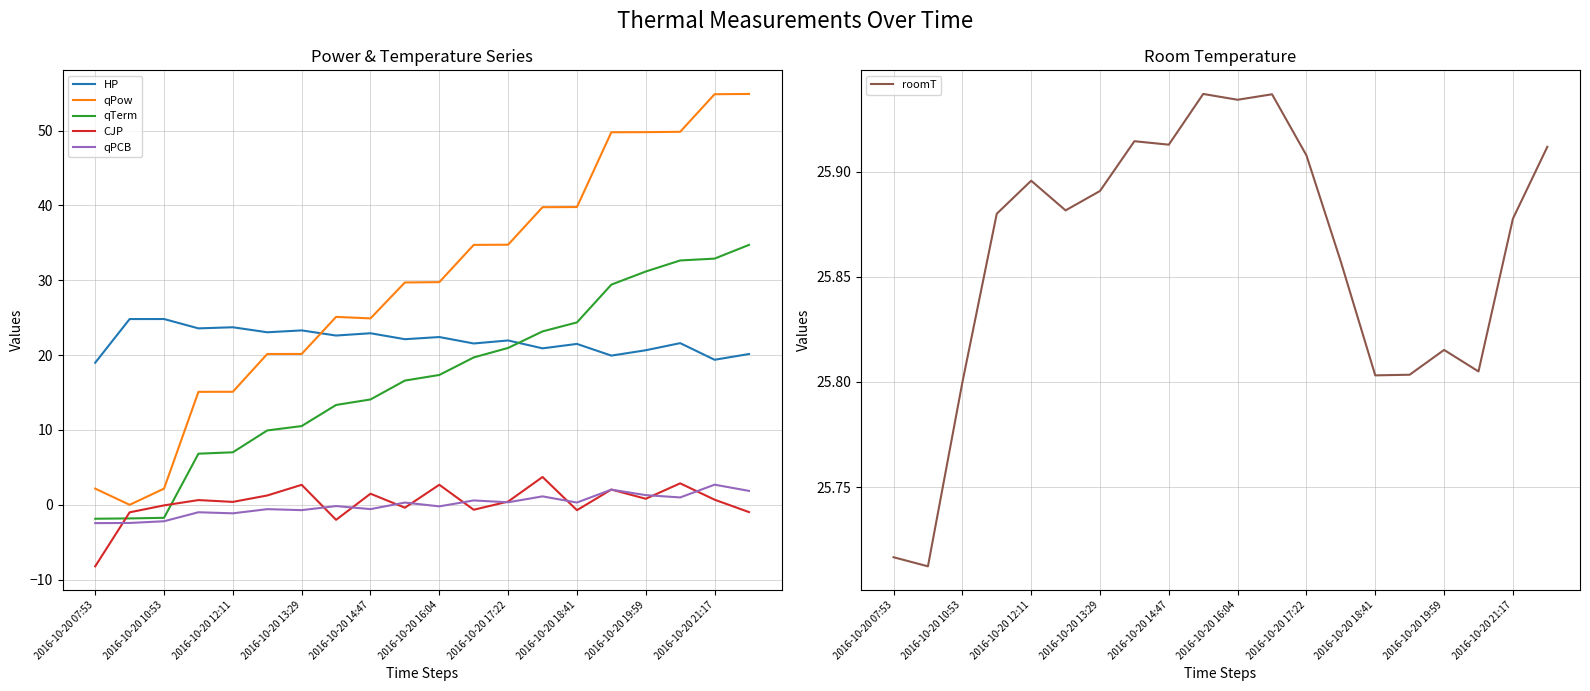

What is the highest value of the qPCB series?

2.7